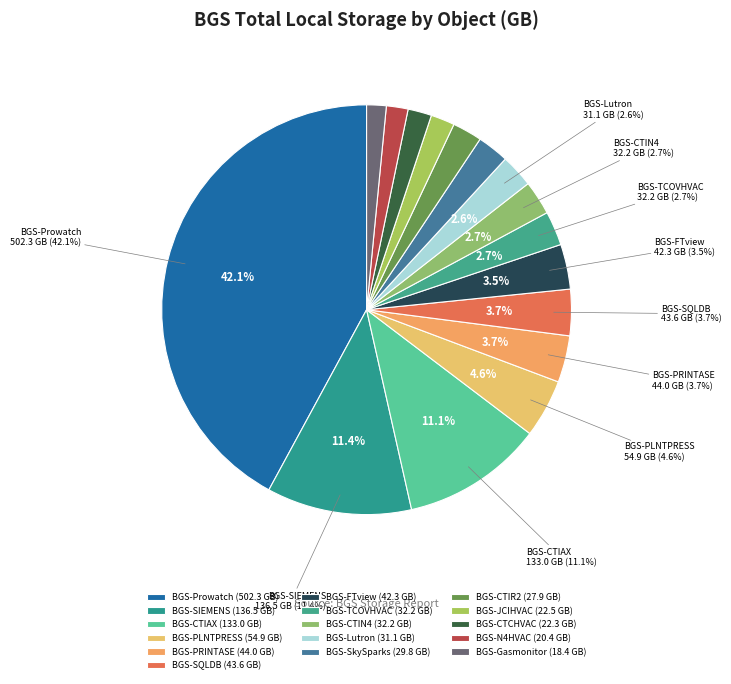

What is the change in value from BGS-SQLDB to BGS-TCOVHVAC?

-11.4